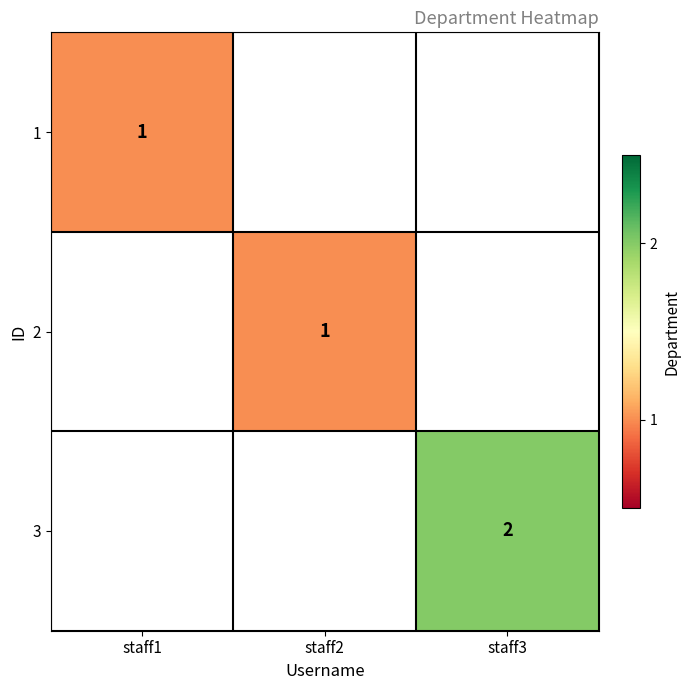

True or false: 3 has a value of 3 at staff3.

False